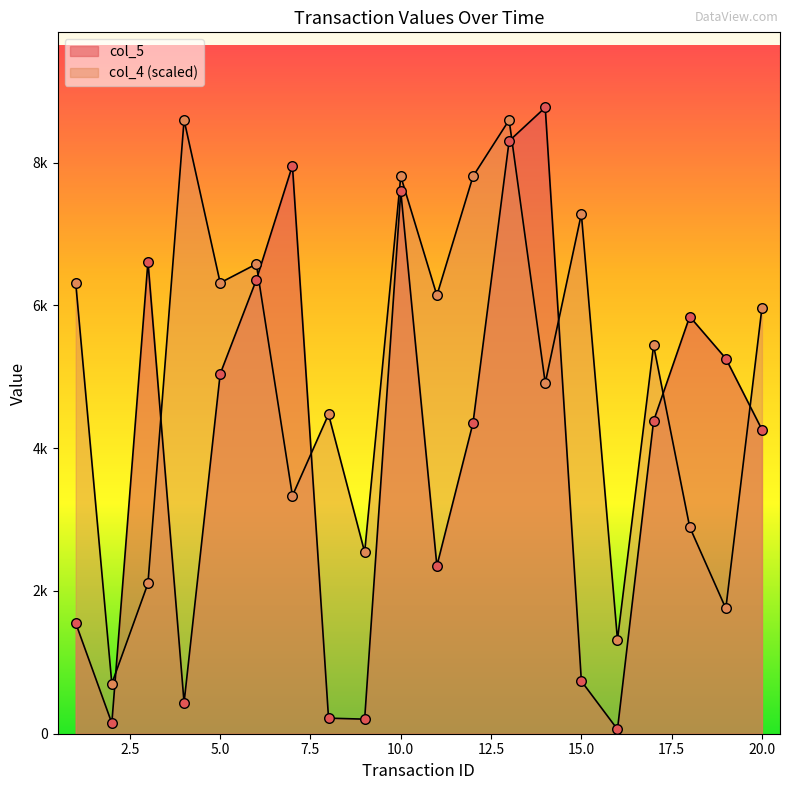

Which series contains the lowest Y value?

col_5